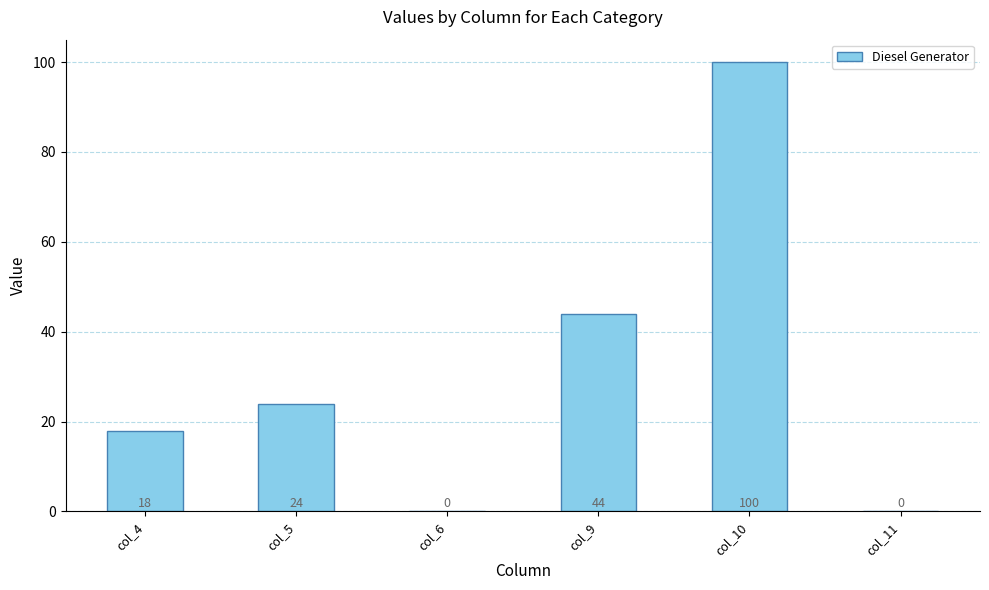

Reading left to right, list all the values displayed in this chart.

col_4=18	col_5=24	col_6=0	col_9=44	col_10=100	col_11=0